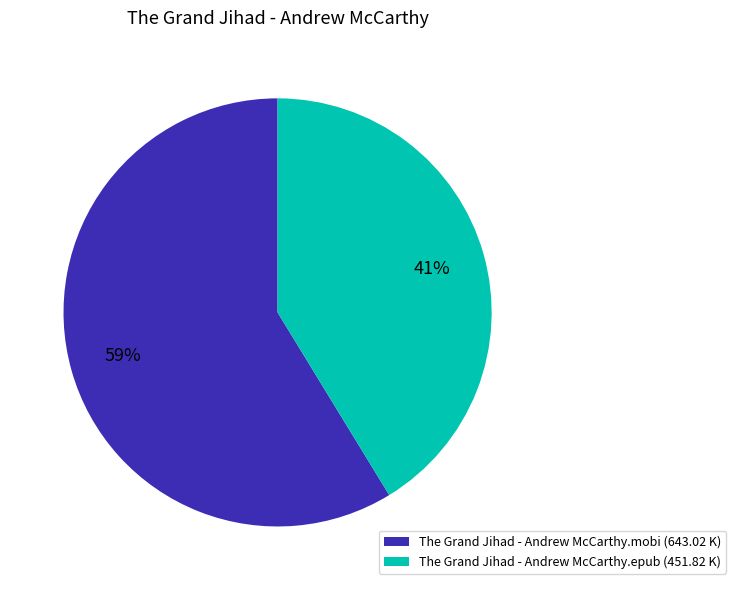

Combined, do The Grand Jihad - Andrew McCarthy.mobi and The Grand Jihad - Andrew McCarthy.epub account for over 50%?

Yes